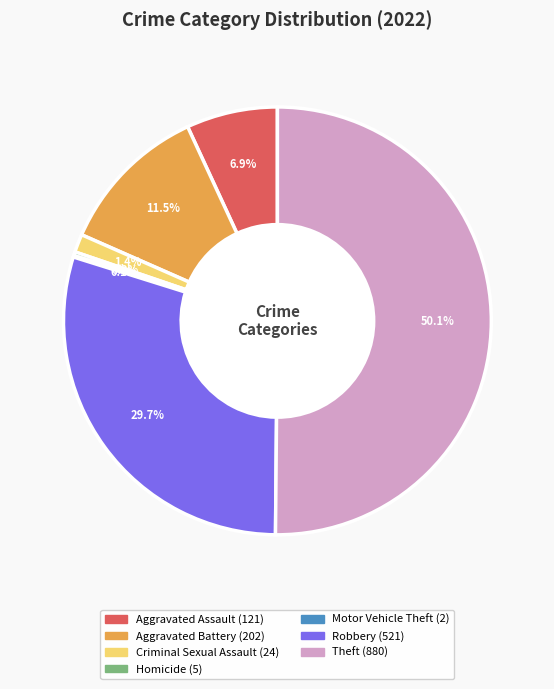

Which has a higher value, Homicide or Criminal Sexual Assault?

Criminal Sexual Assault